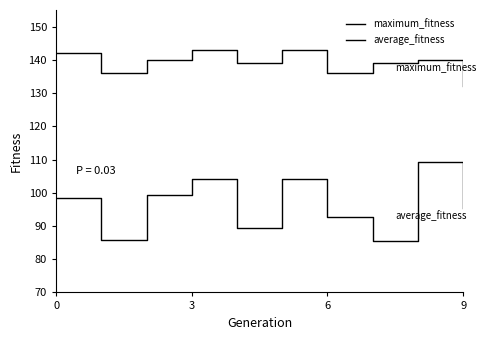

True or false: maximum_fitness and average_fitness intersect in this chart.

False